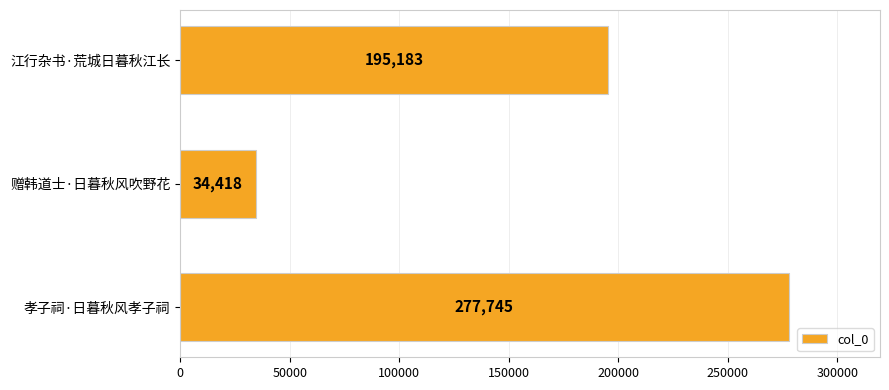

How many values are below 195183?

1